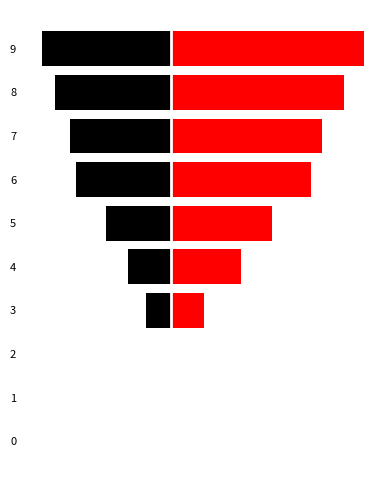

List the labels in order of Series2 value, largest first.

9, 8, 7, 6, 5, 4, 3, 0, 1, 2